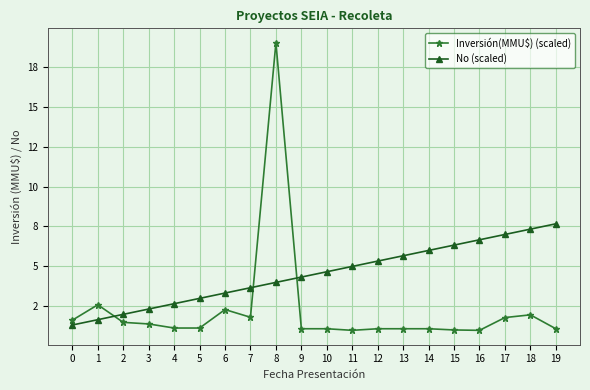

Rank the series by their maximum value, from highest to lowest.

Inversión(MMU$) (scaled), No (scaled)